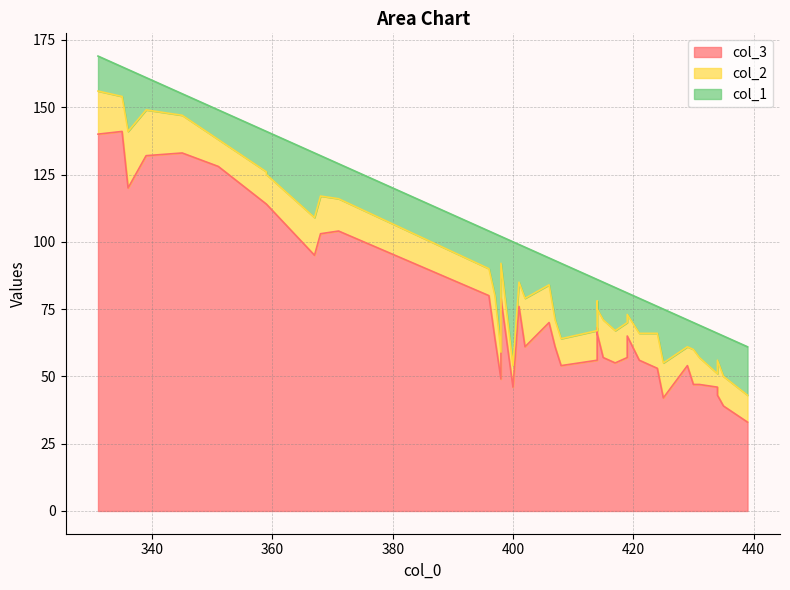

List the series in order of their peak value, highest first.

col_3, col_1, col_2